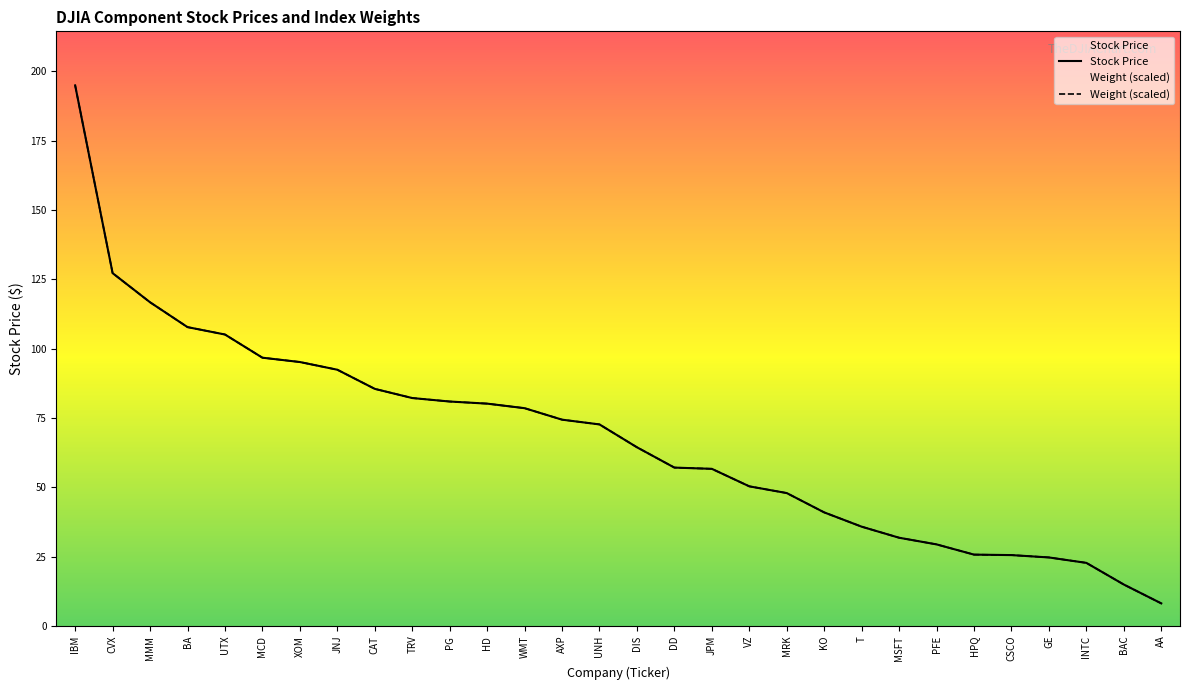

The value of Weight at JPM is 24.5. True or false?

False